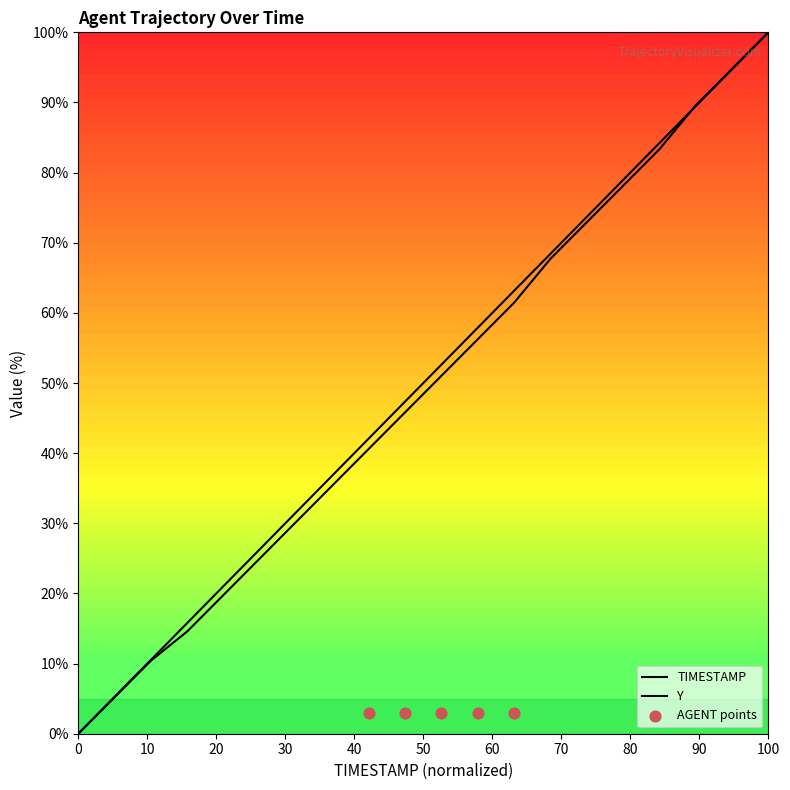

Which series has the widest spread of Y values?

TIMESTAMP